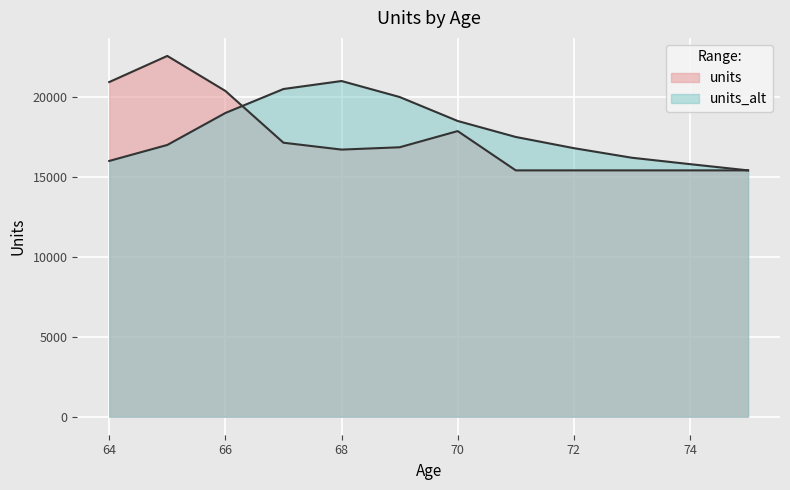

The chart shows a value of 27490 at 73. True or false?

False